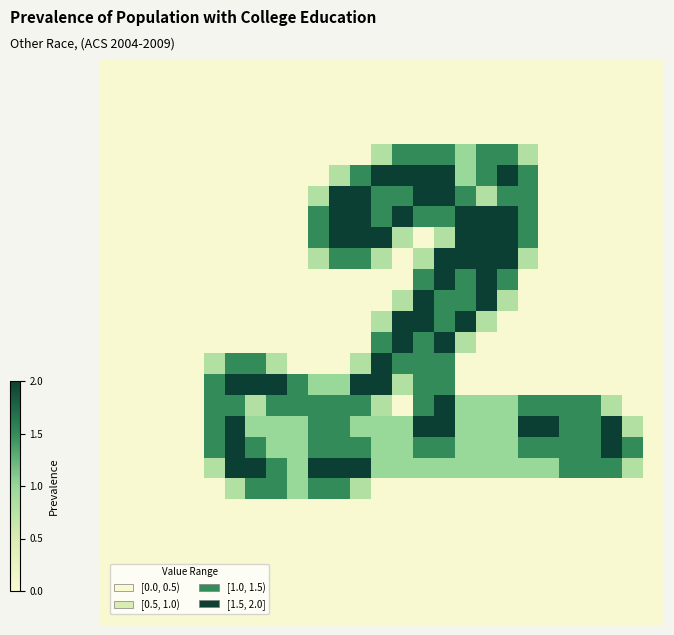

At how many categories does at least one series exceed 1?

21